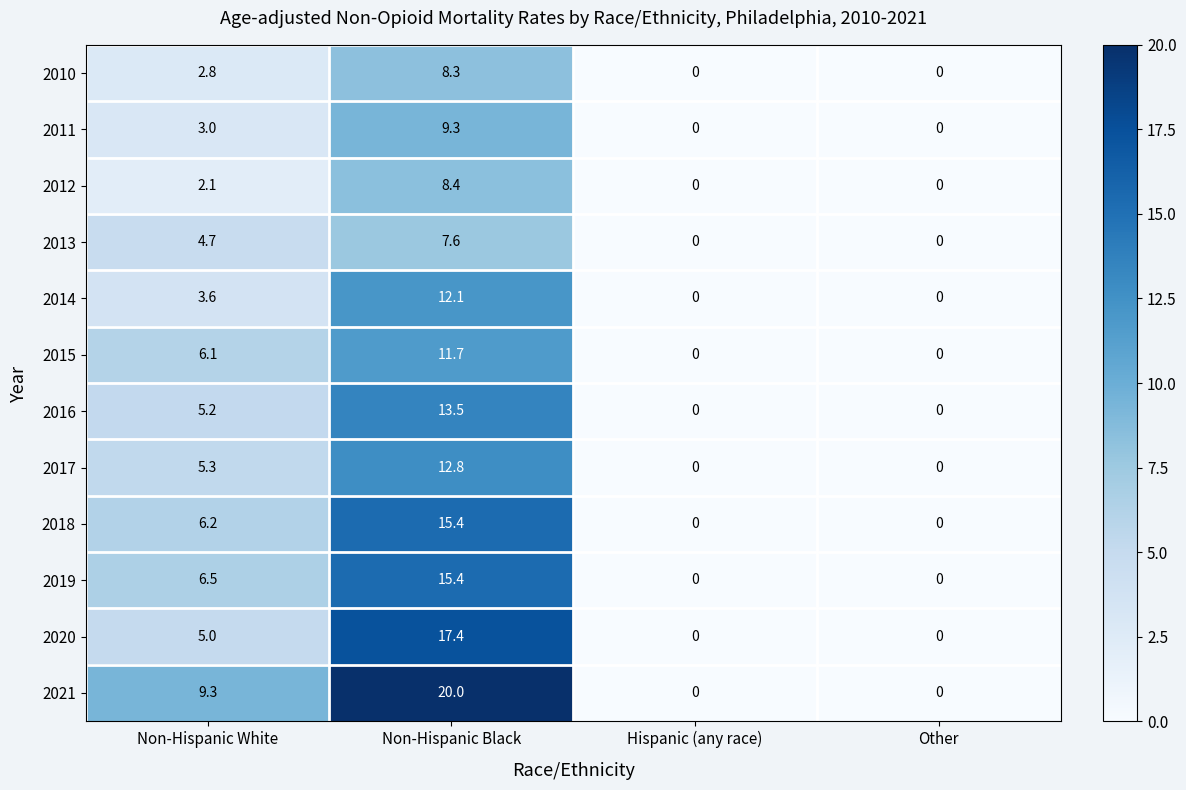

How many distinct data groups are displayed?

12